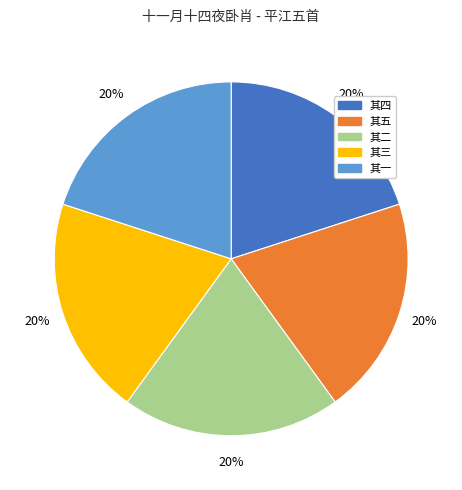

Count the number of slices in the pie.

5